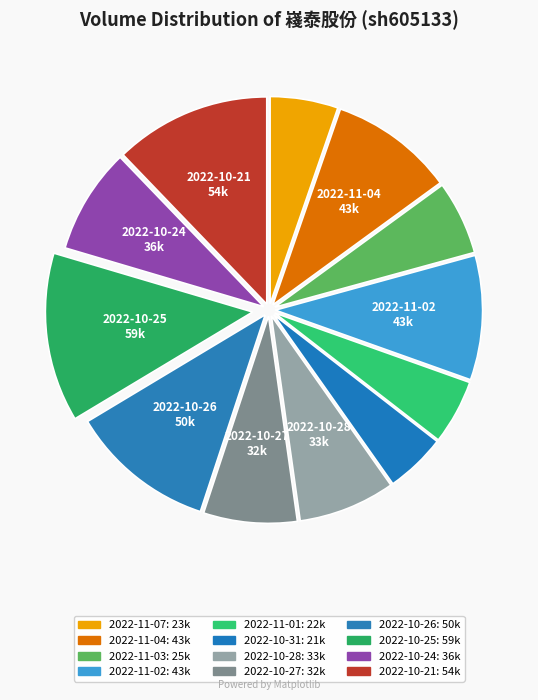

Rank the categories by value from highest to lowest.

2022-10-25, 2022-10-21, 2022-10-26, 2022-11-02, 2022-11-04, 2022-10-24, 2022-10-28, 2022-10-27, 2022-11-03, 2022-11-07, 2022-11-01, 2022-10-31